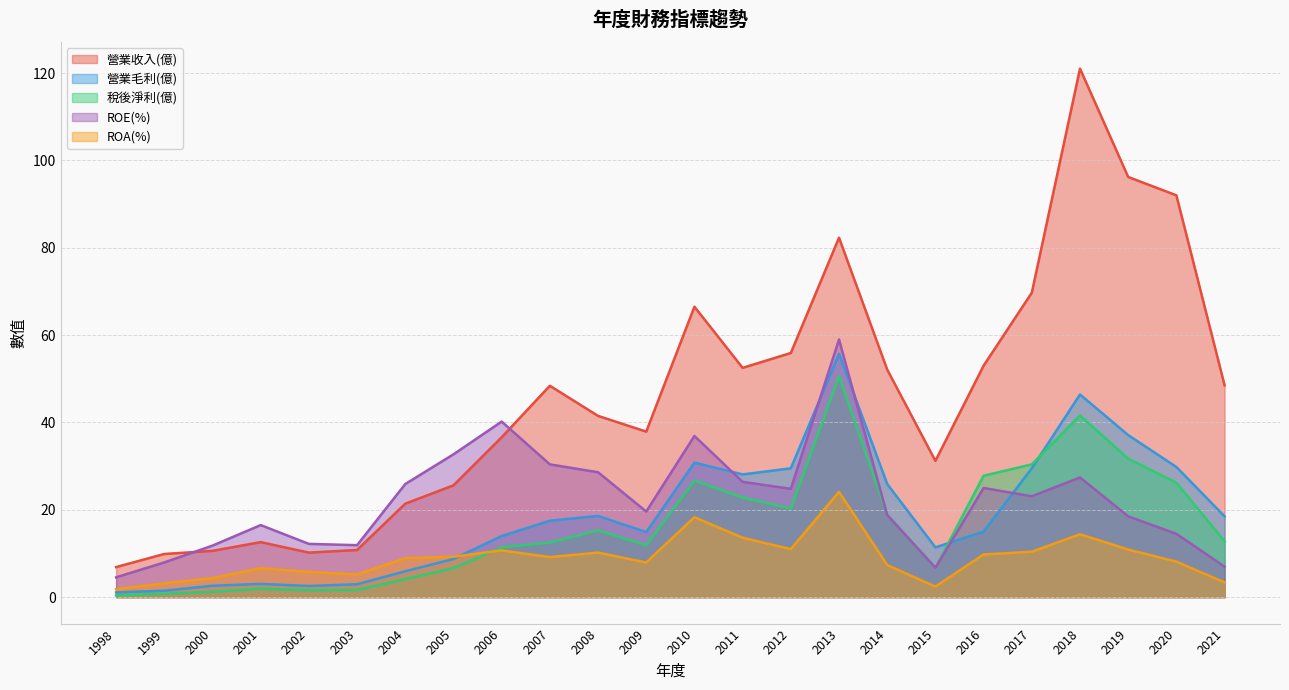

Read the ROE(%) value at 2020.

14.5